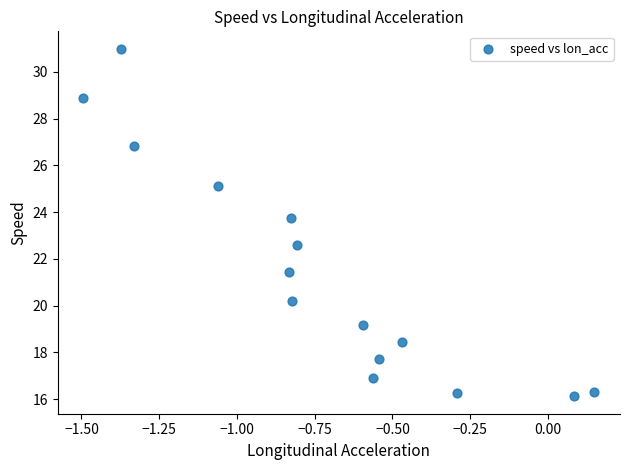

What is the range of Y values (max minus min)?

14.9